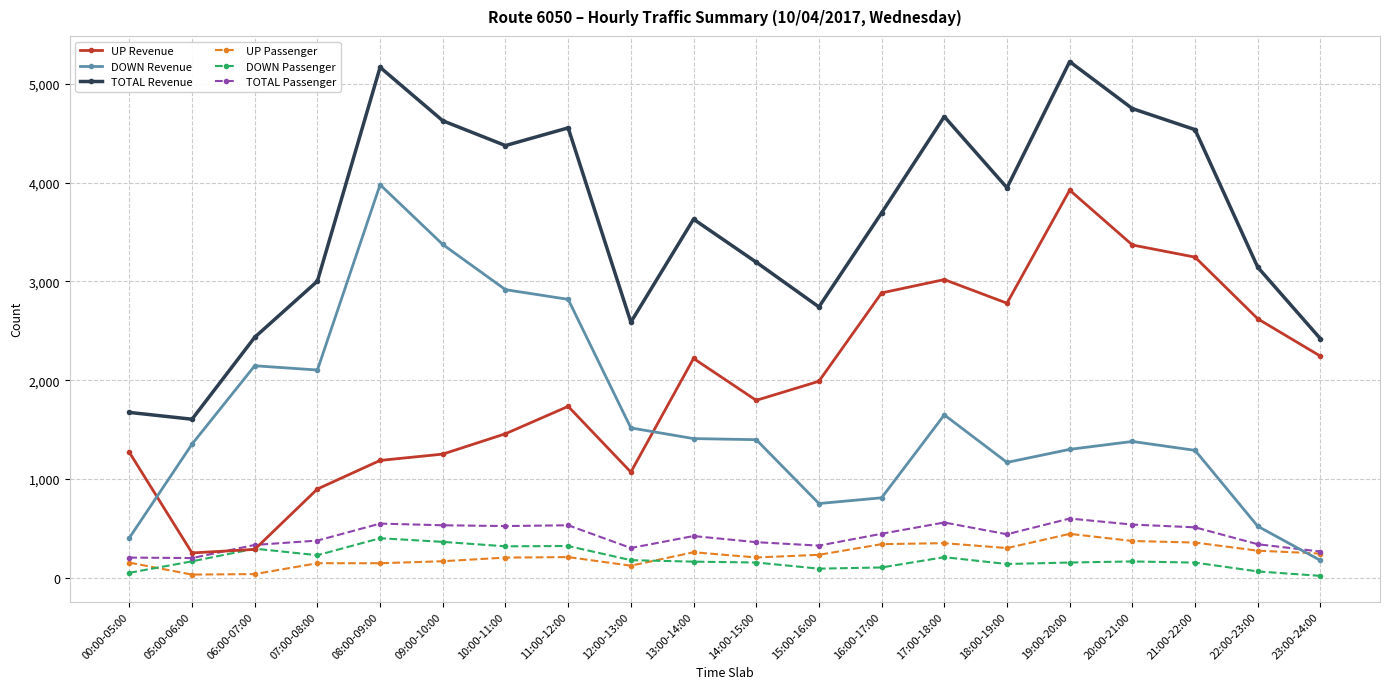

What is the average value of the DOWN Passenger series?

188